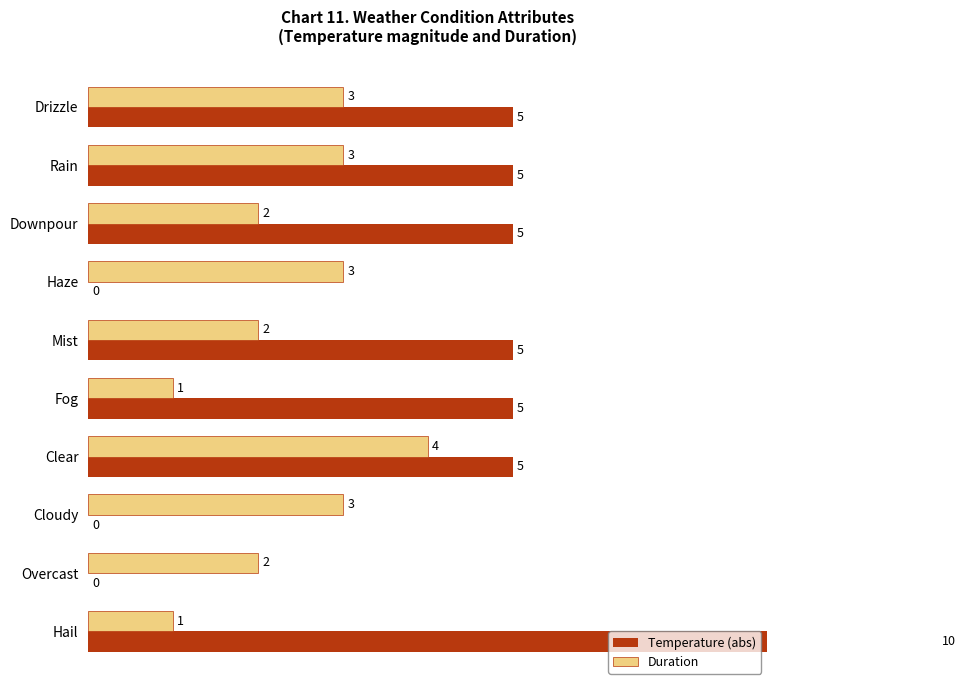

Is it true that Temperature (abs) equals 4 at Cloudy?

False